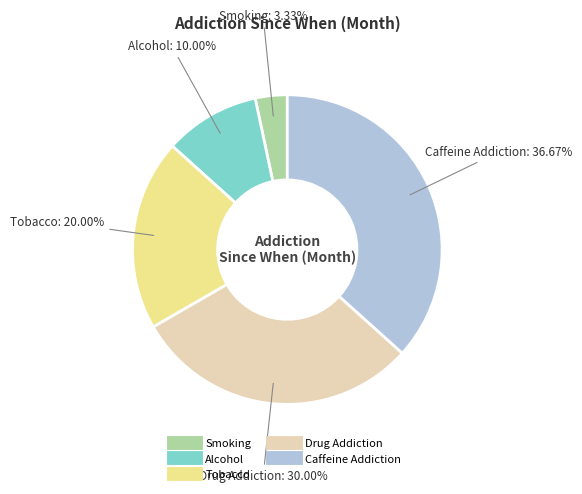

What percentage is the Tobacco slice, to the nearest percent?

20%